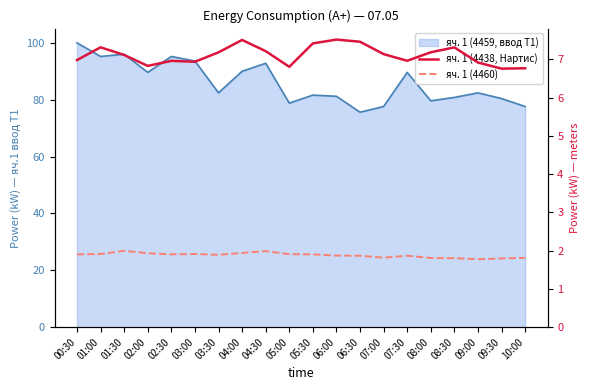

Does the chart display data point markers on the line(s)?

No